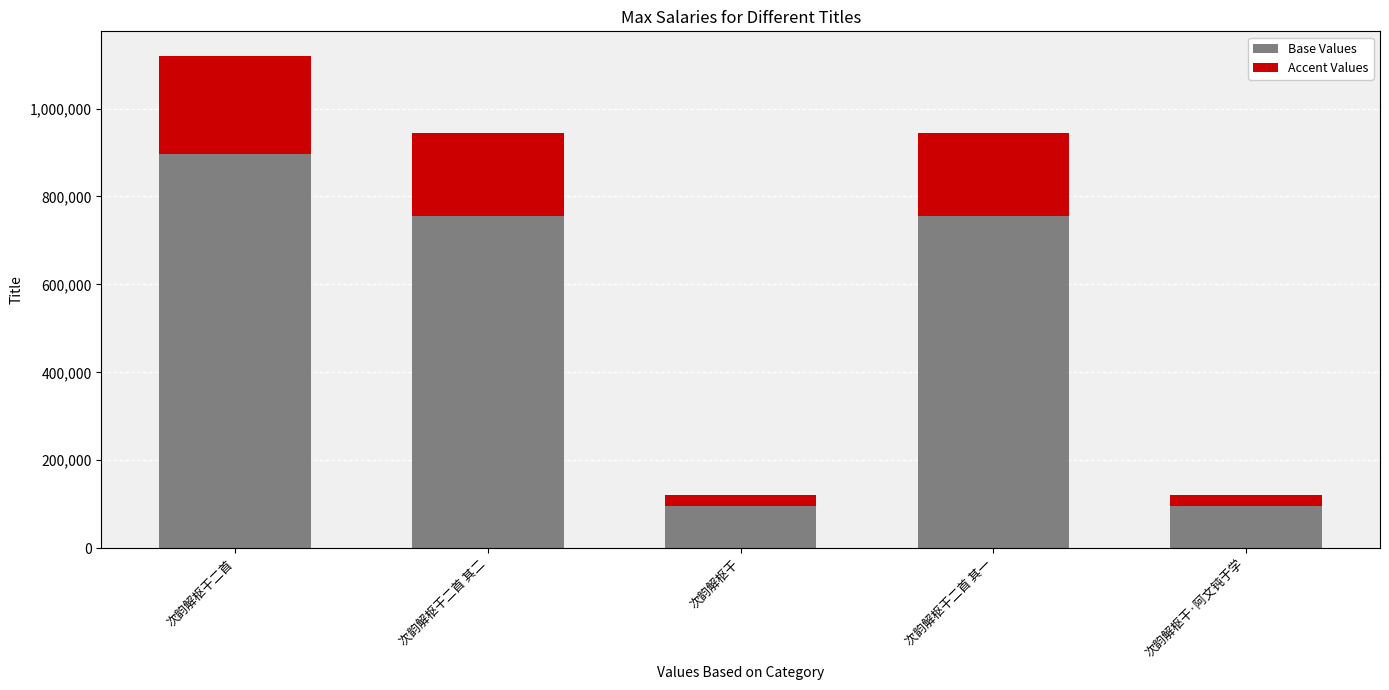

What is the total value across all series at 次韵解枢干·阿文钝于学?

119892.0